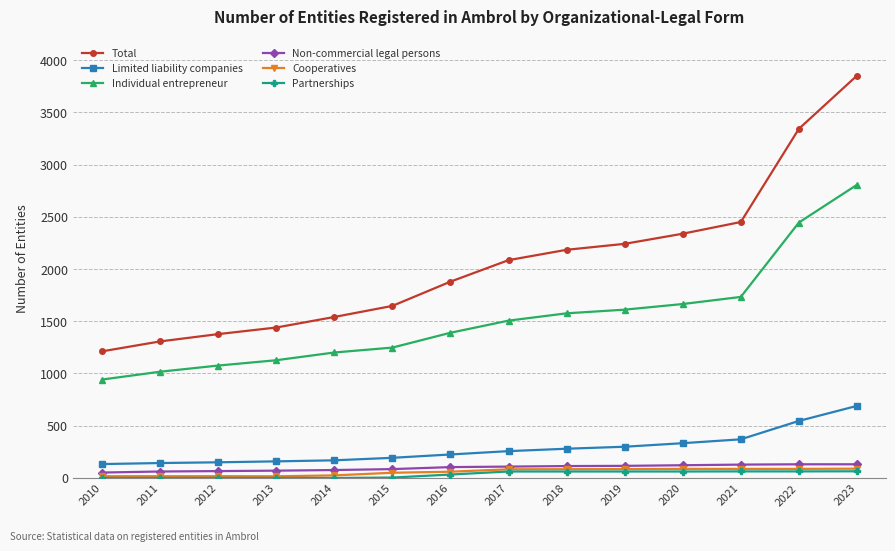

Which series has the largest range (max minus min)?

Total